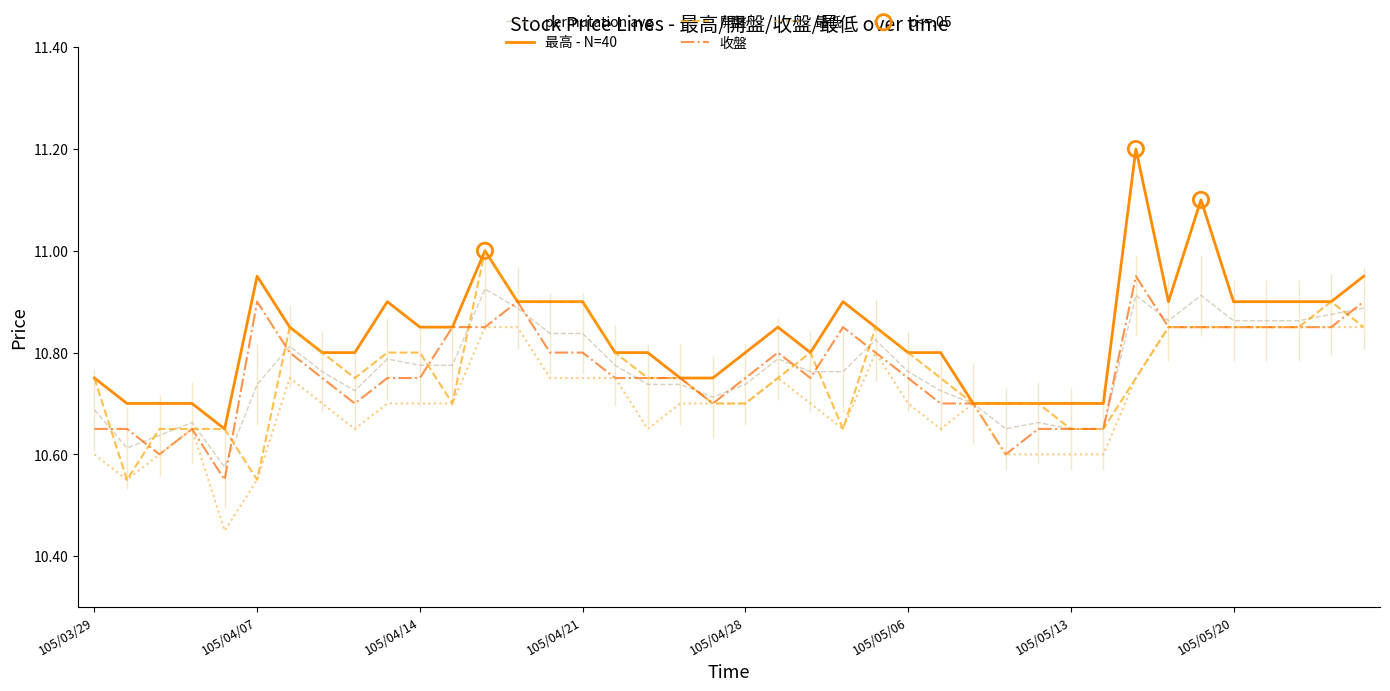

Is the value of 最低 at 105/05/18 greater than the value of 開盤 at 105/05/09?

Yes